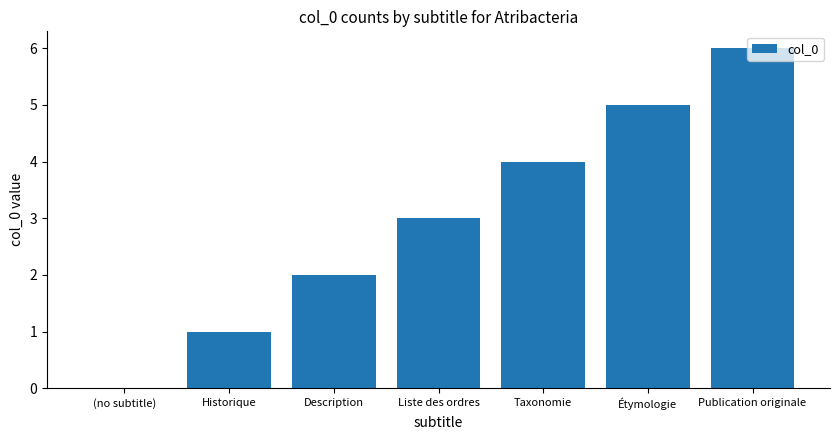

At which label is the value closest to 3?

Liste des ordres